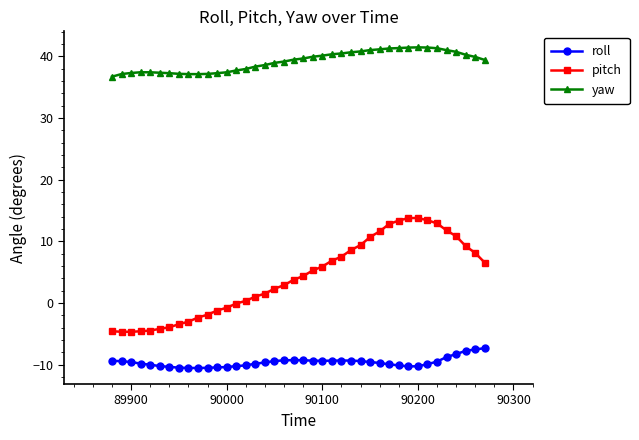

Which series has the largest range (max minus min)?

pitch